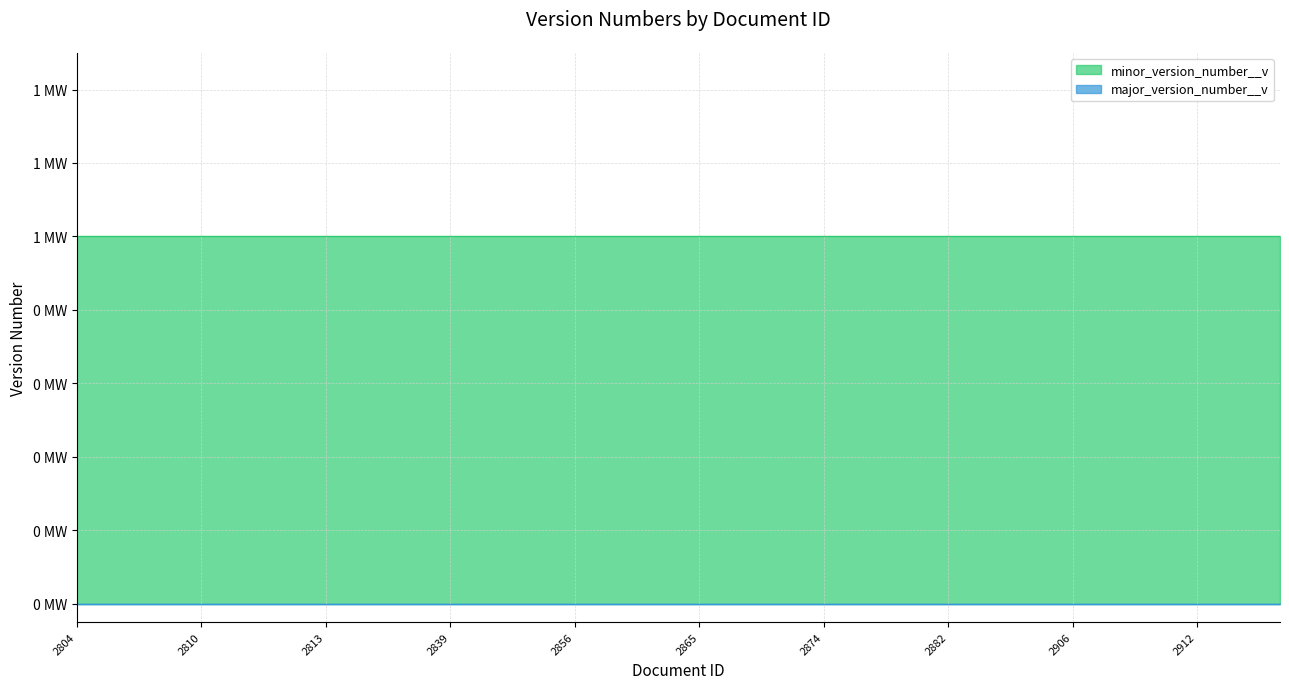

How many lines are shown in the chart?

2